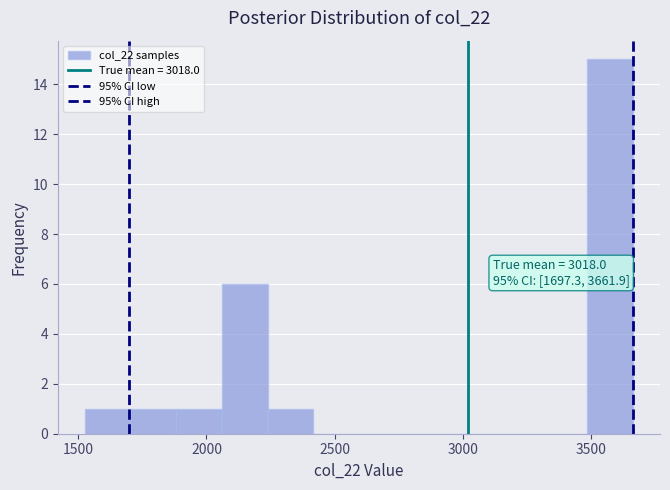

Read against the x-axis, roughly where is the centre of the tallest bar?

3550